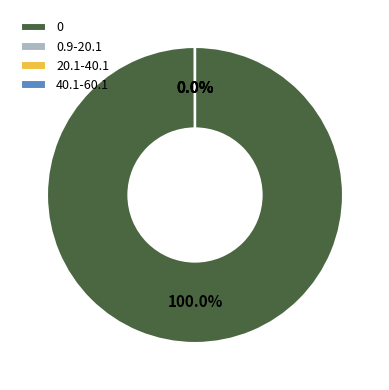

Is 0 the majority of the pie?

Yes